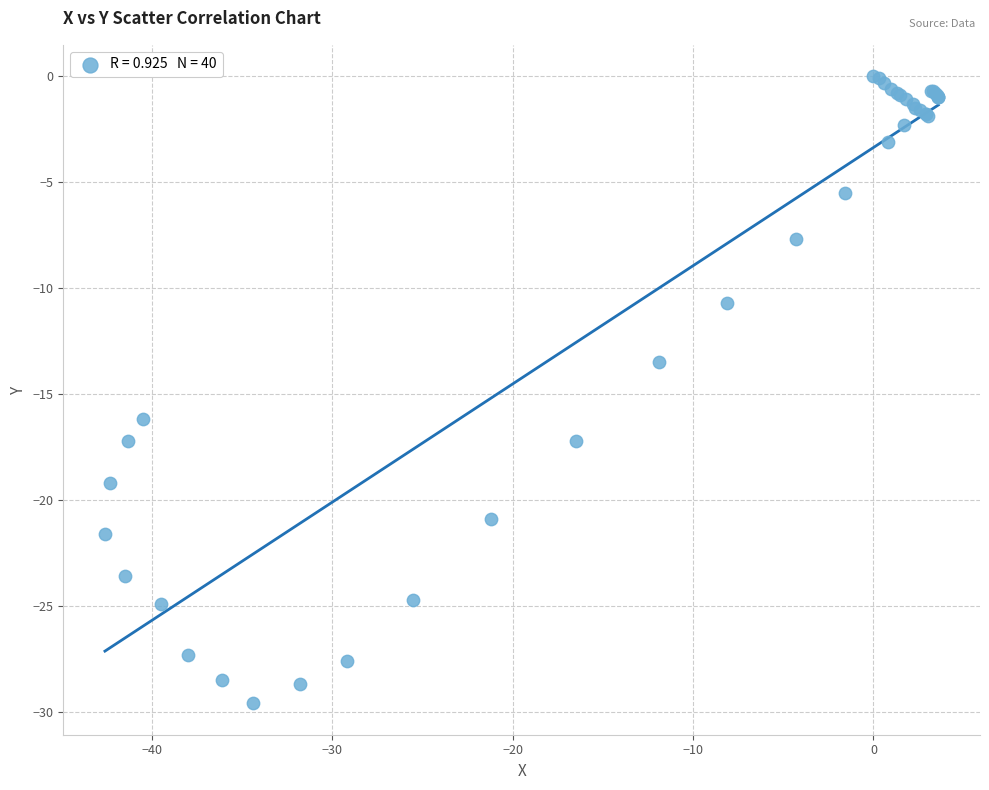

What Y value in the scatter plot is closest to -14?

-13.5